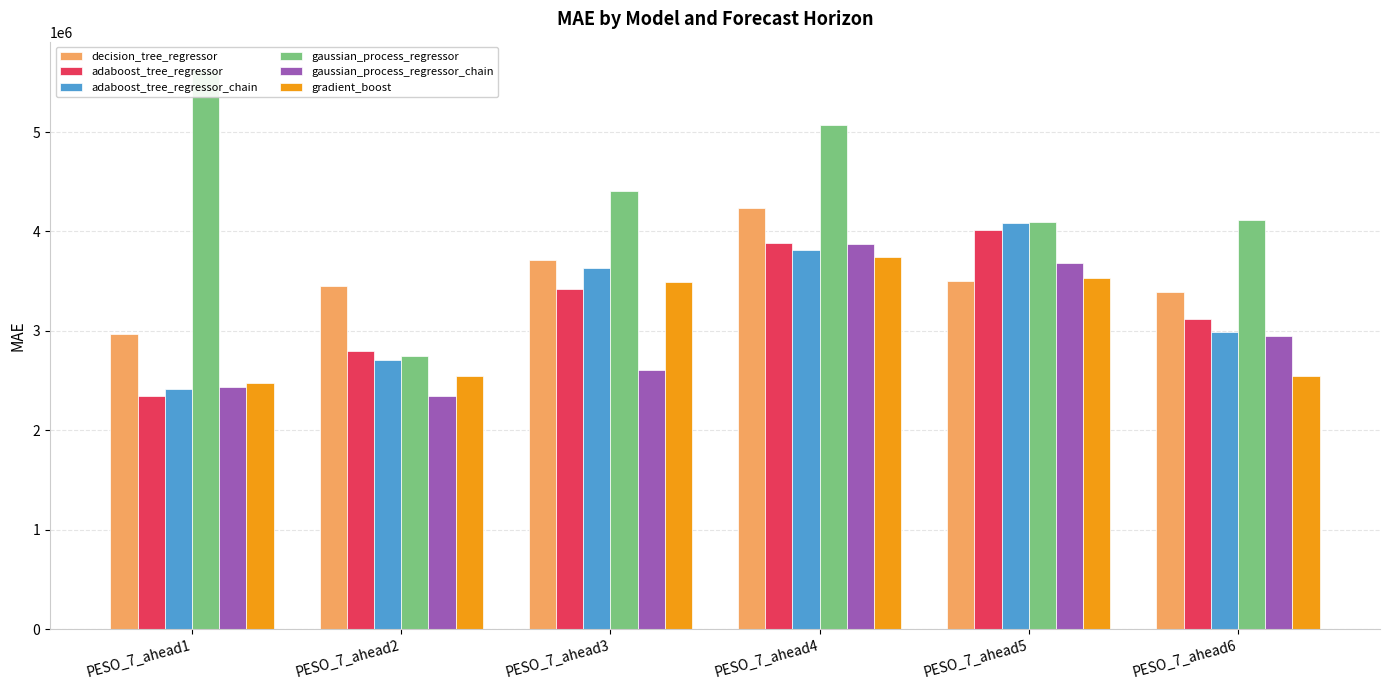

Does the chart contain any negative values?

No